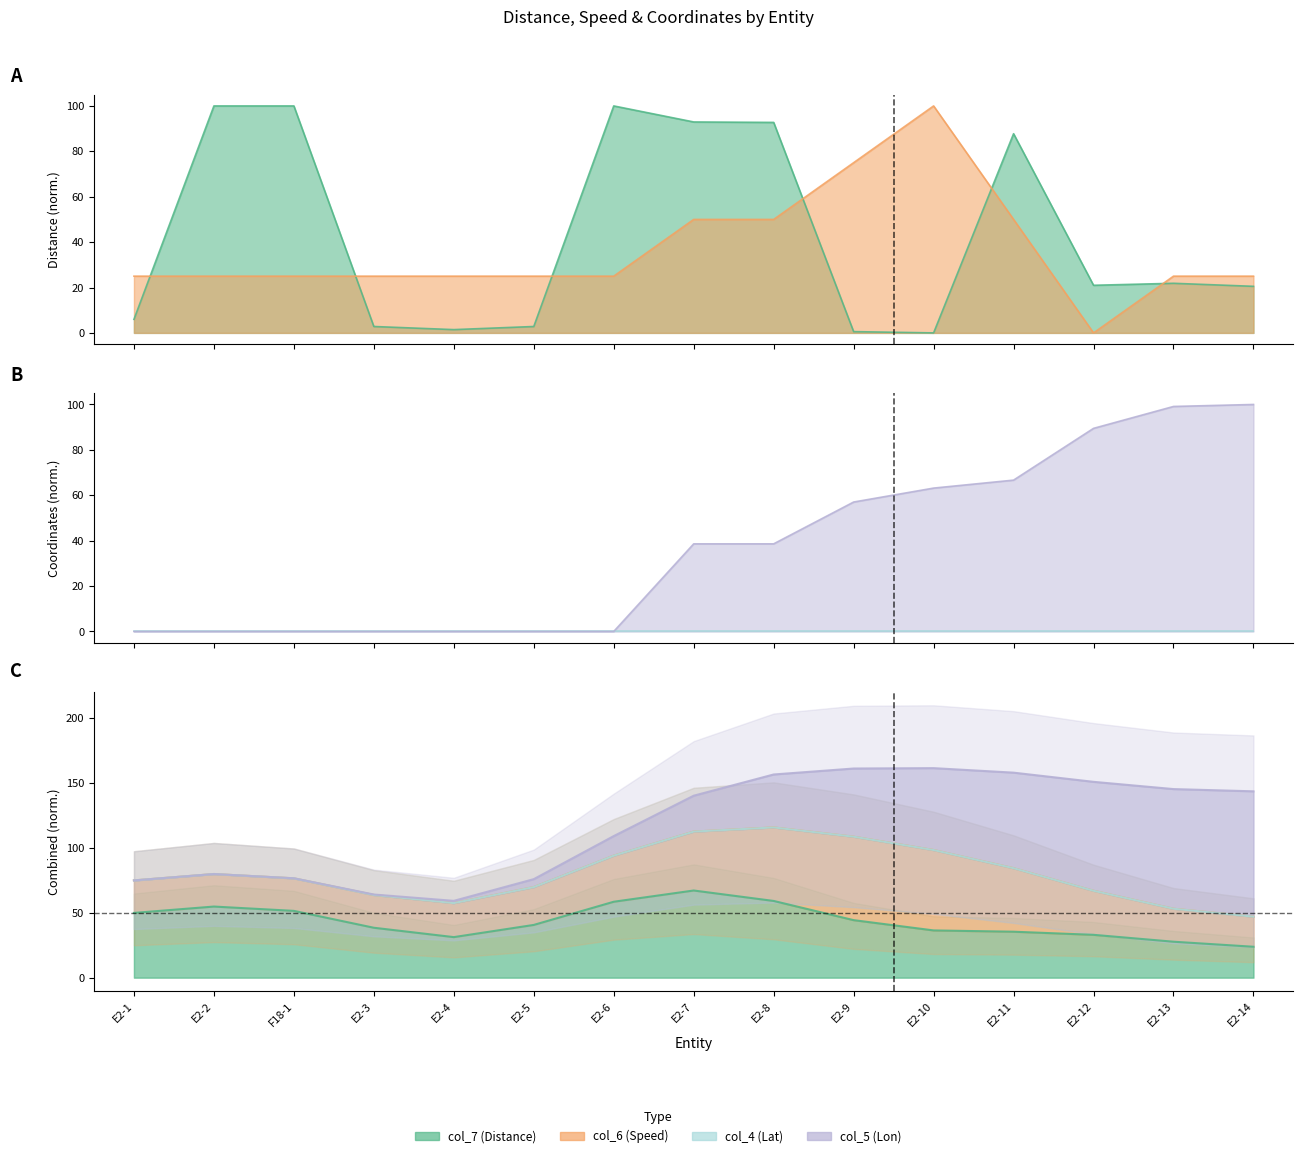

The value of col_7 (Distance) at E2-10 is 46.2. True or false?

False